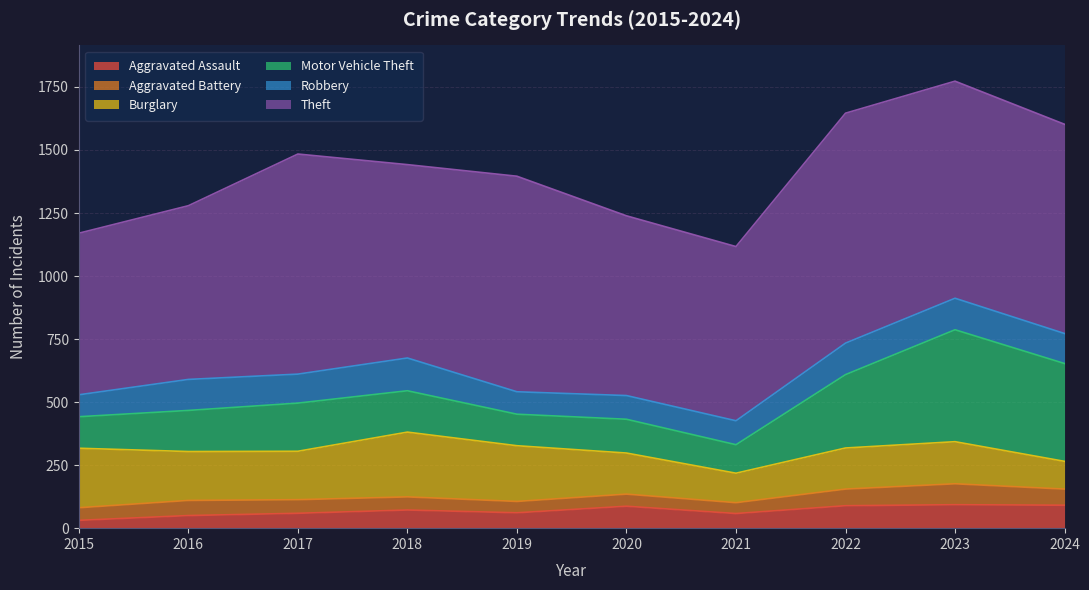

The value of Burglary at 2019 is 221. True or false?

True